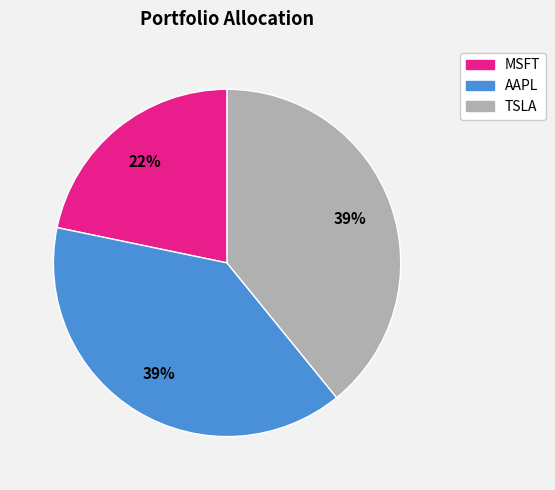

Combined, do AAPL and TSLA account for over 50%?

Yes